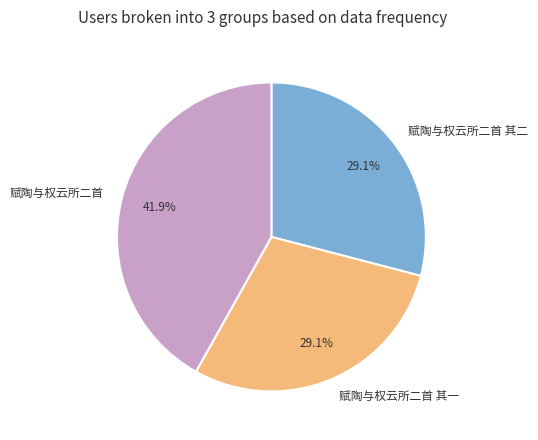

To the nearest percent, what is the average slice percentage?

33%